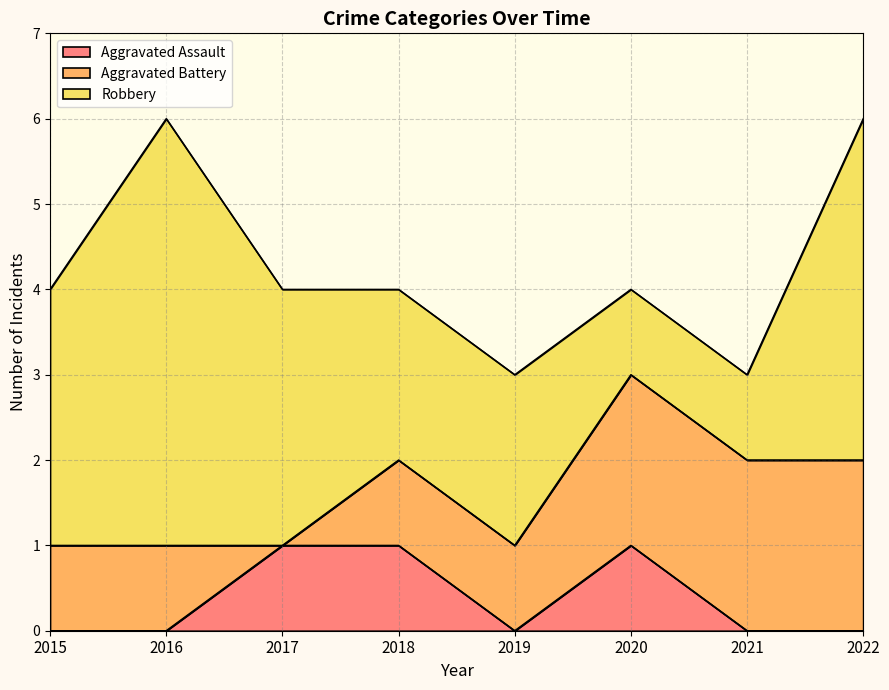

Rank the series by their maximum value, from highest to lowest.

Robbery, Aggravated Battery, Aggravated Assault